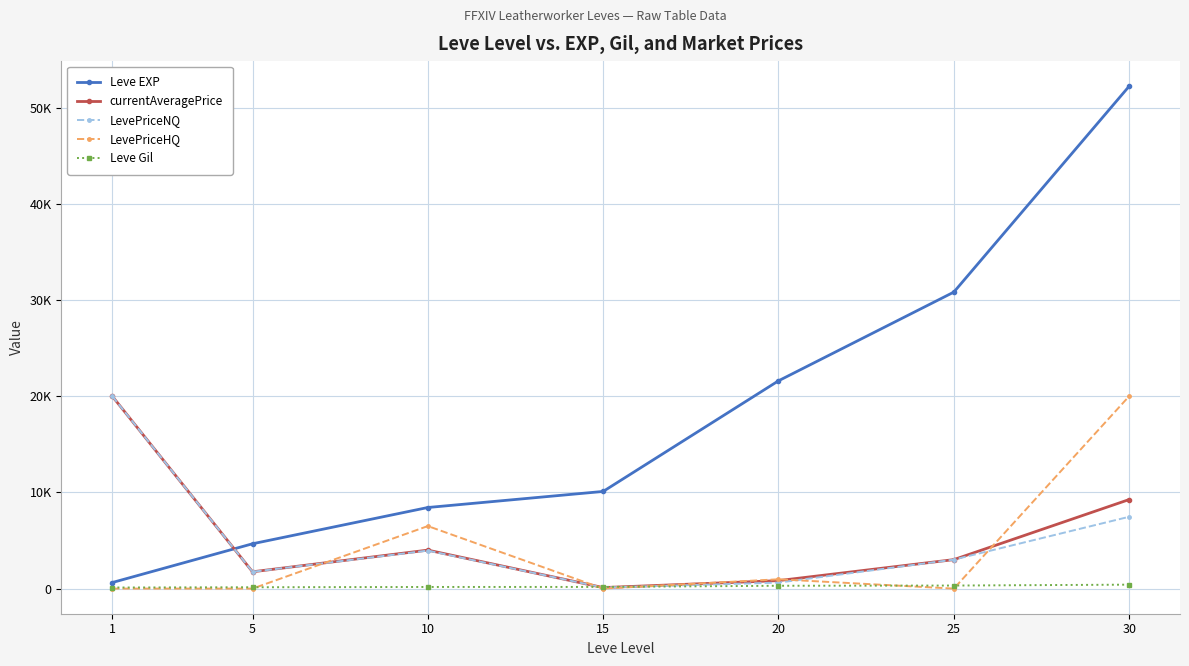

Which has a higher value, 15 or 1?

15